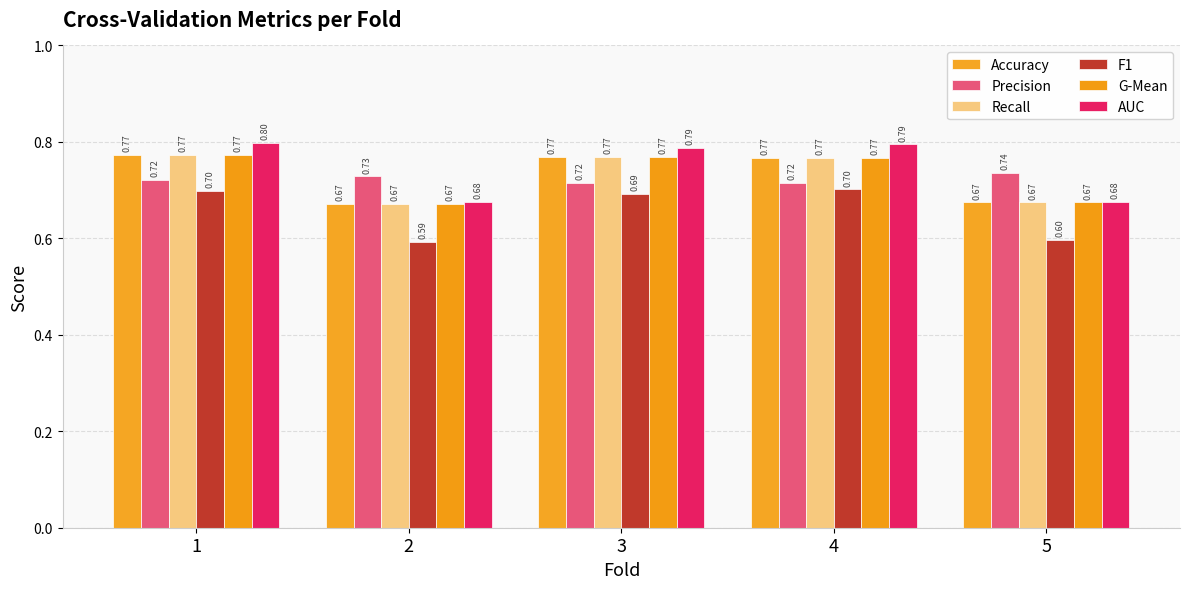

Which series has the largest range (max minus min)?

AUC